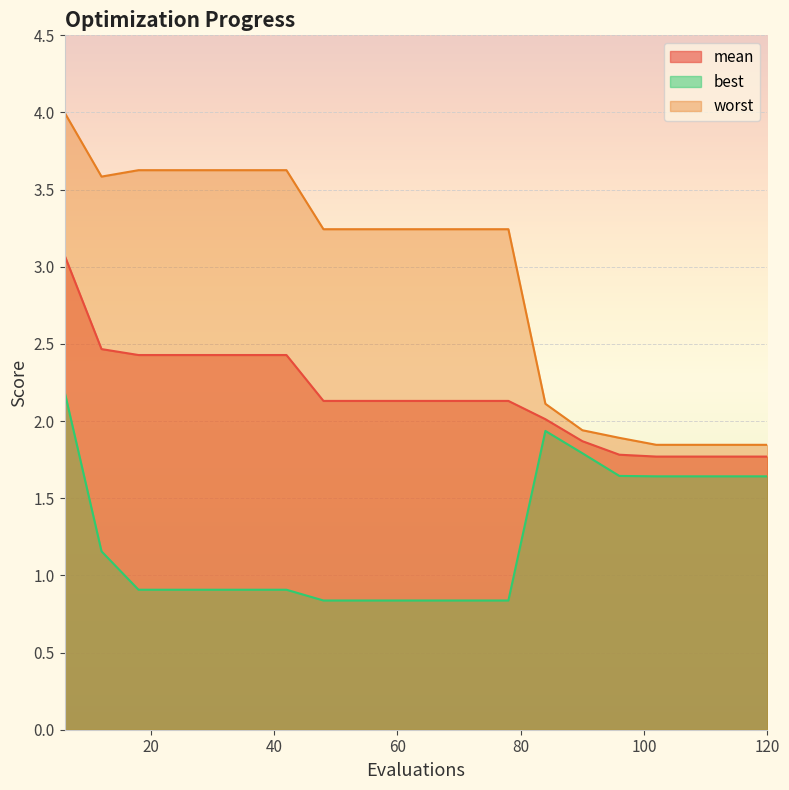

True or false: mean and best cross at least once.

False